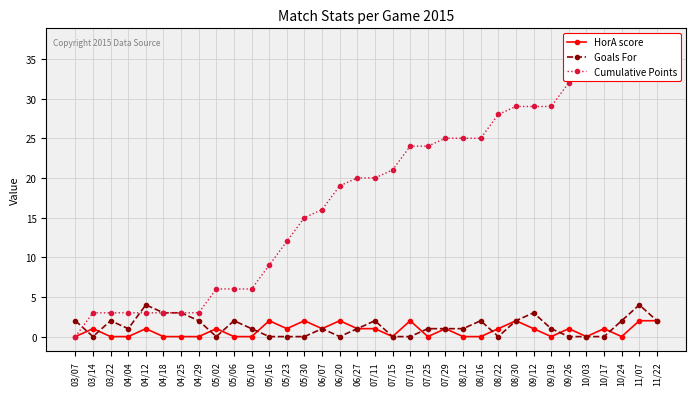

What are all the series names shown in the legend?

HorA score, Goals For, Cumulative Points